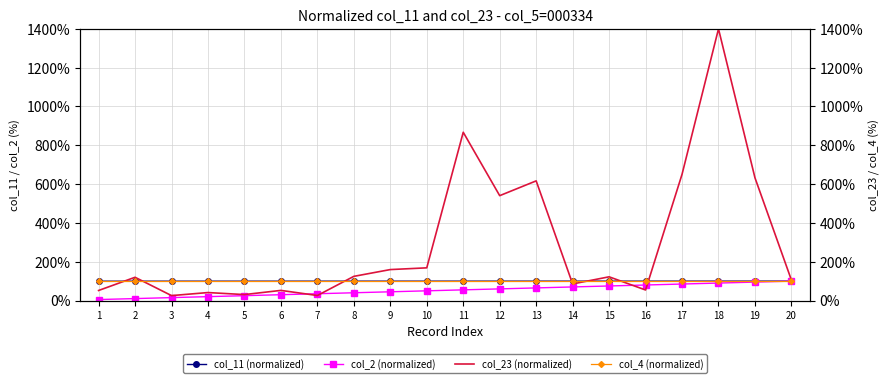

What is the value of the col_11 (normalized) point at the 16th from the left?

99.9